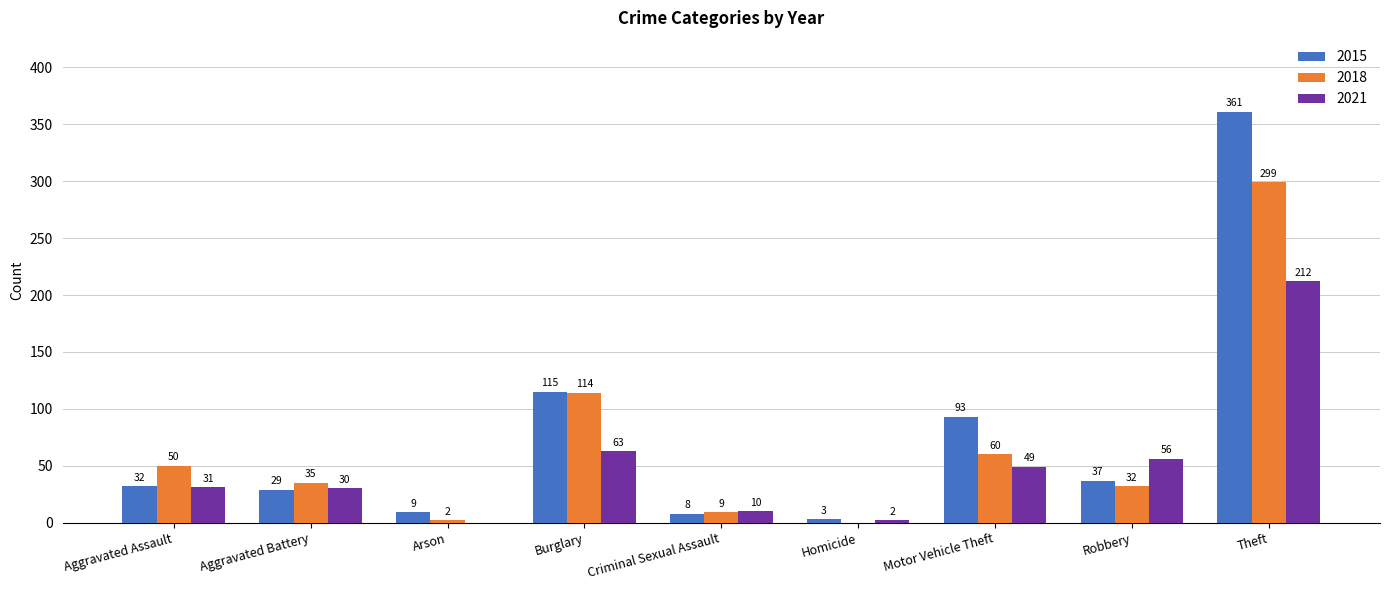

What is the average value of the 2015 series?

76